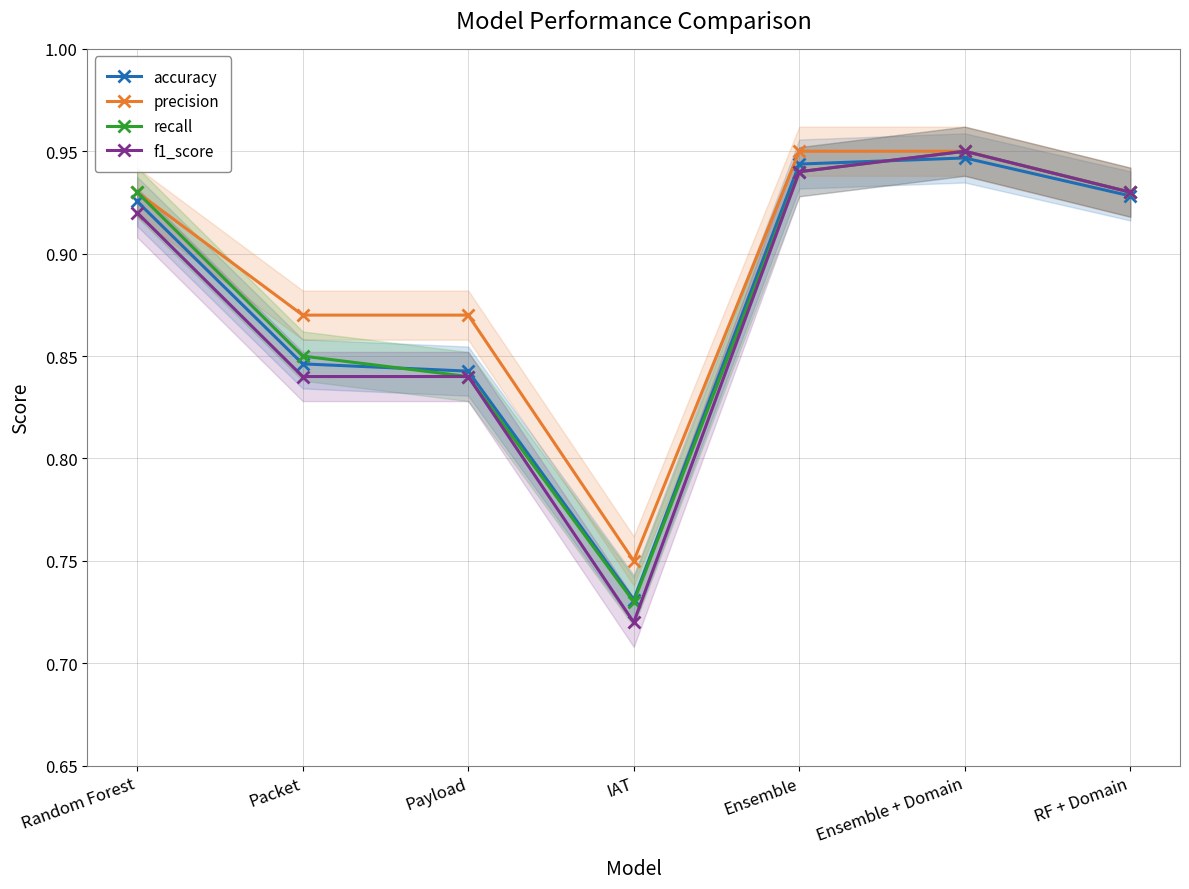

What is the sum of the f1_score values at Ensemble + Domain and Ensemble?

1.9